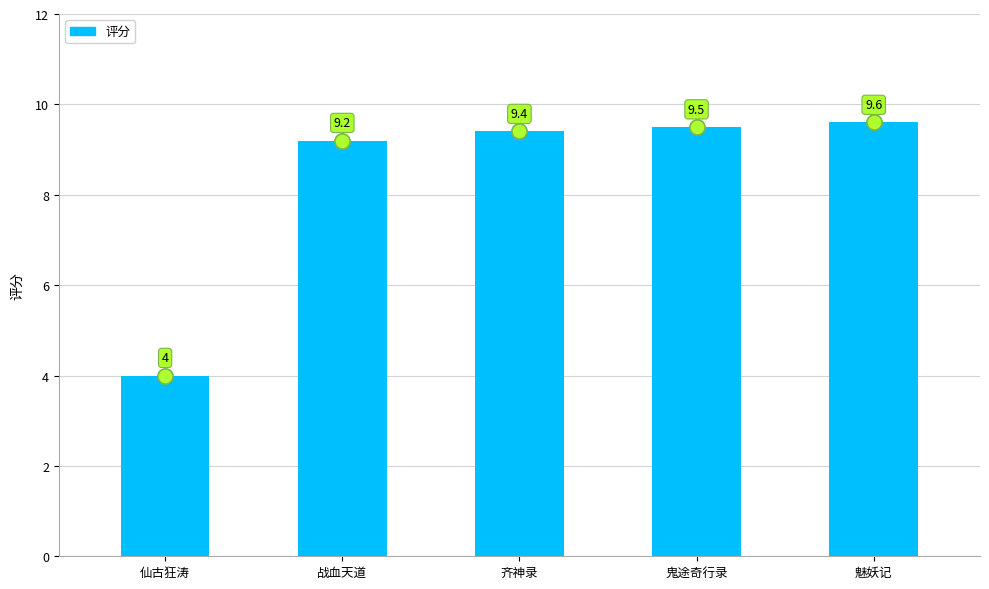

Which has a higher value, 齐神录 or 仙古狂涛?

齐神录